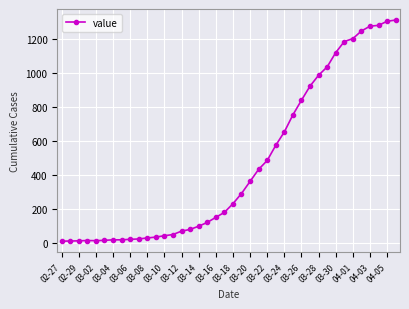

What is the average value?

465